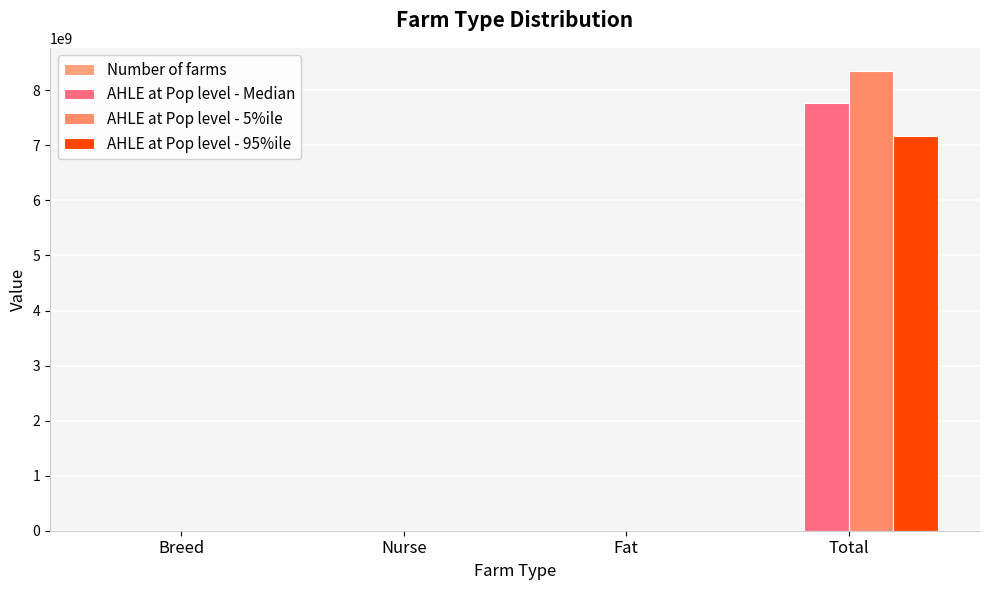

Does the chart contain stacked bars?

No